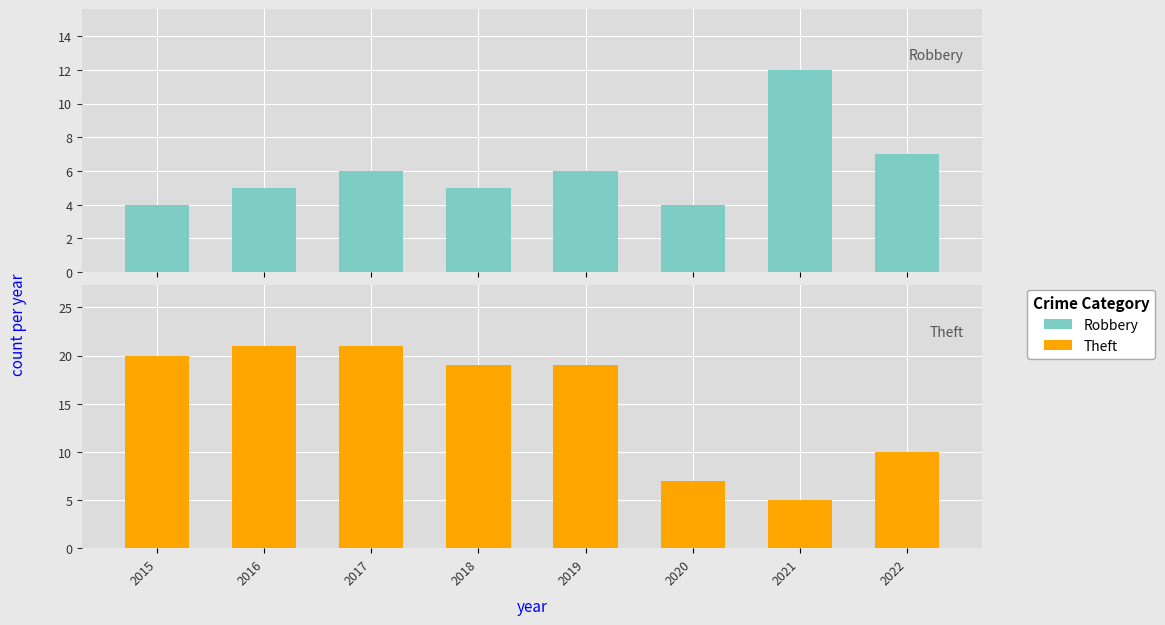

What are all the series names shown in the legend?

Robbery, Theft